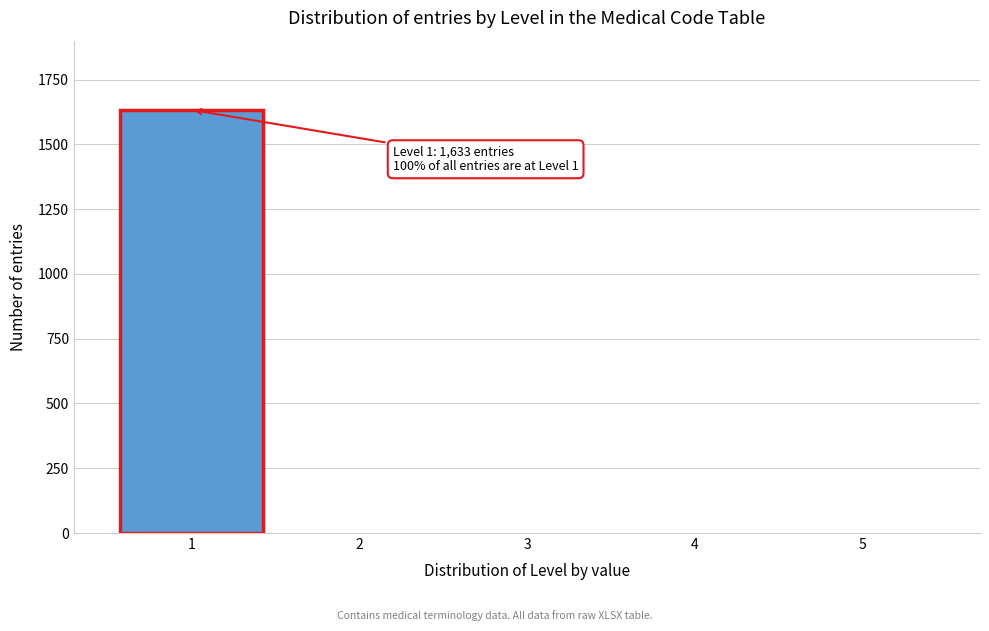

Reading left to right, list all the values displayed in this chart.

1=1633	2=0	3=0	4=0	5=0